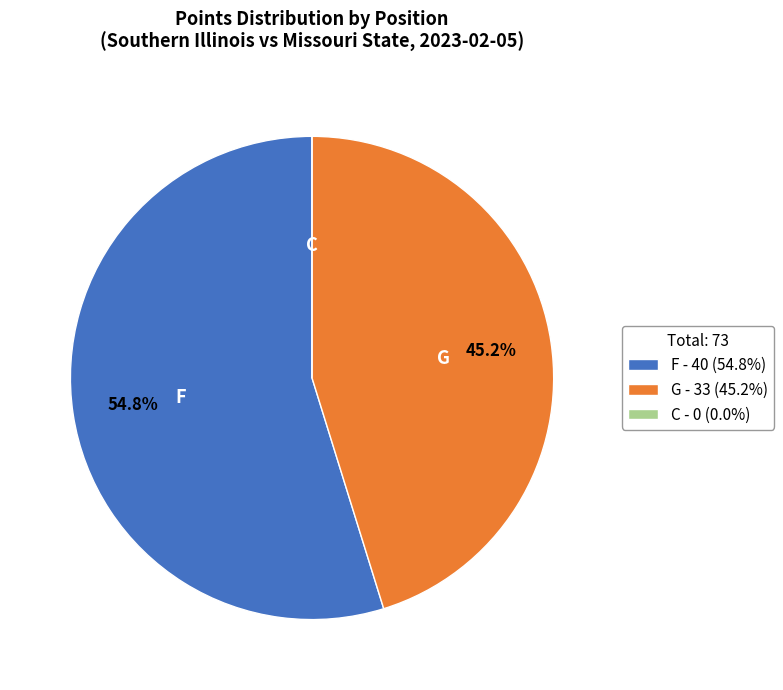

What is the largest slice in the pie chart?

F